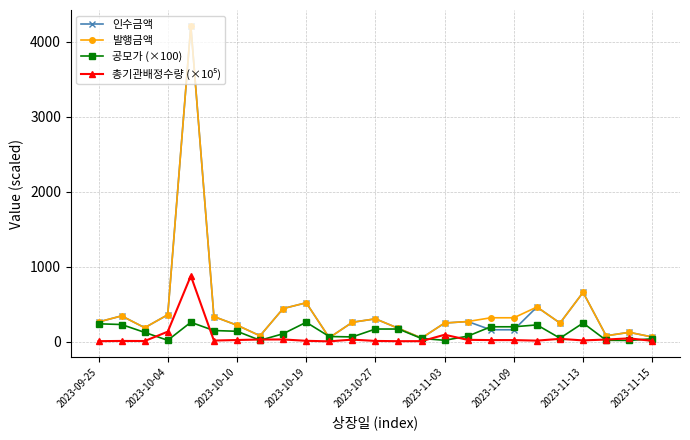

What is the greatest value displayed?

4212.0